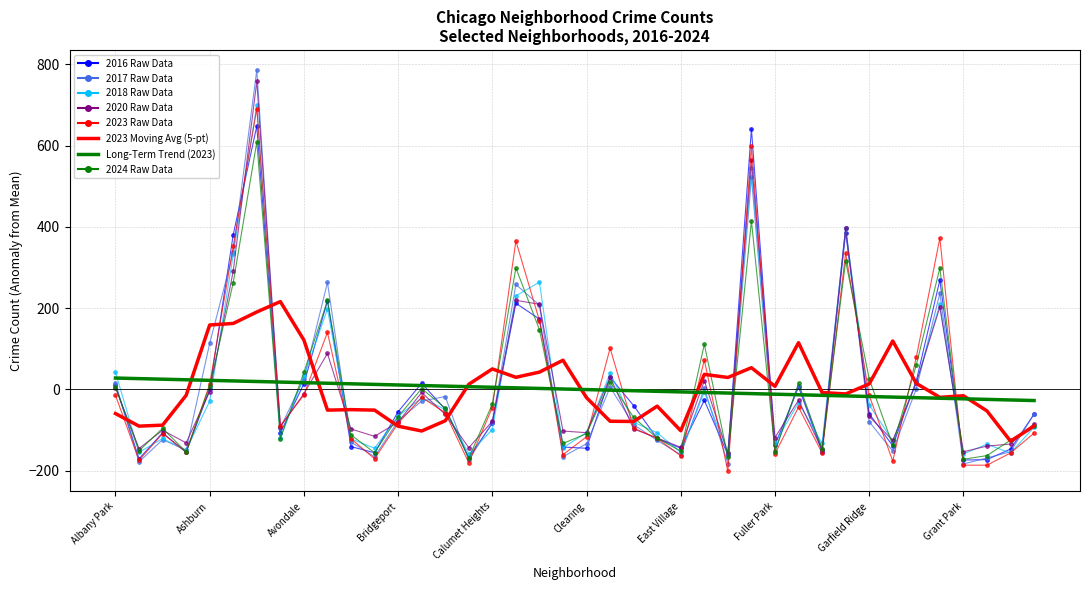

What is the smallest value displayed?

-201.9